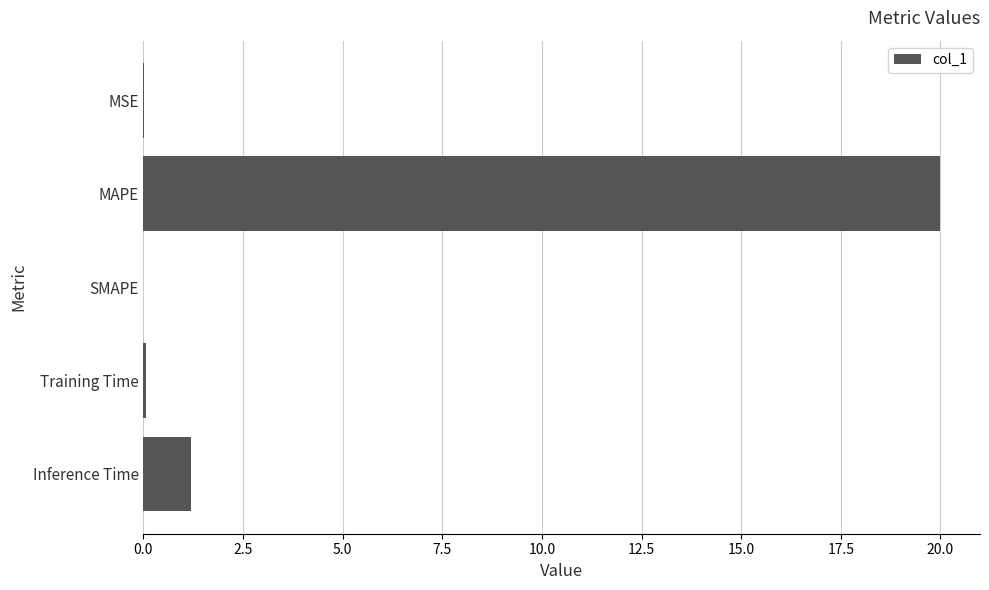

What is the sum of all values?

21.3